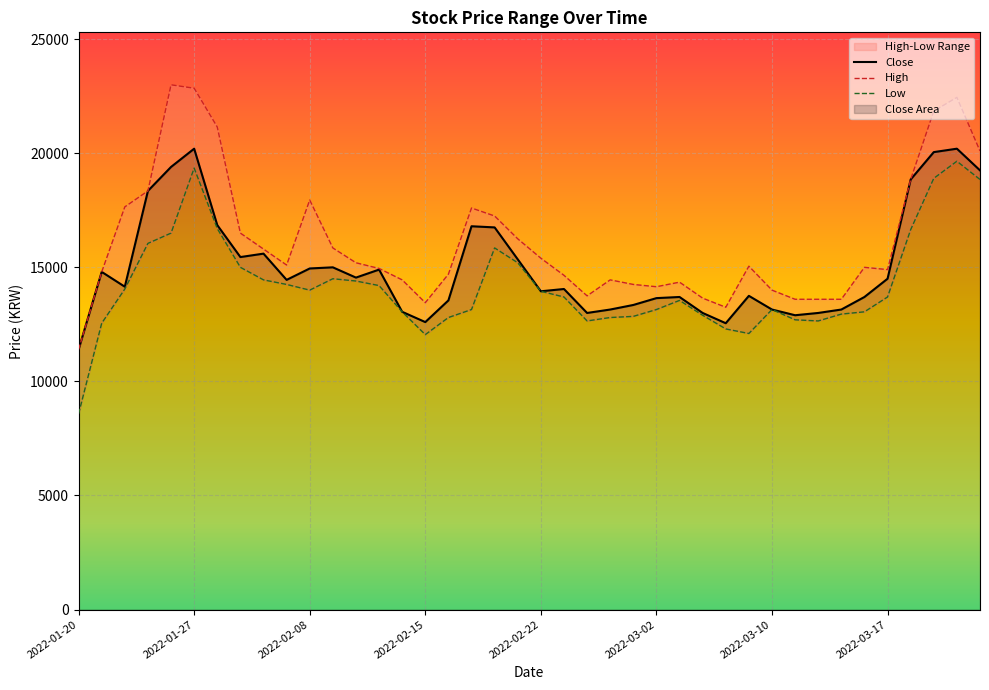

Between 2022-03-23 and 2022-02-15, which is larger?

2022-03-23